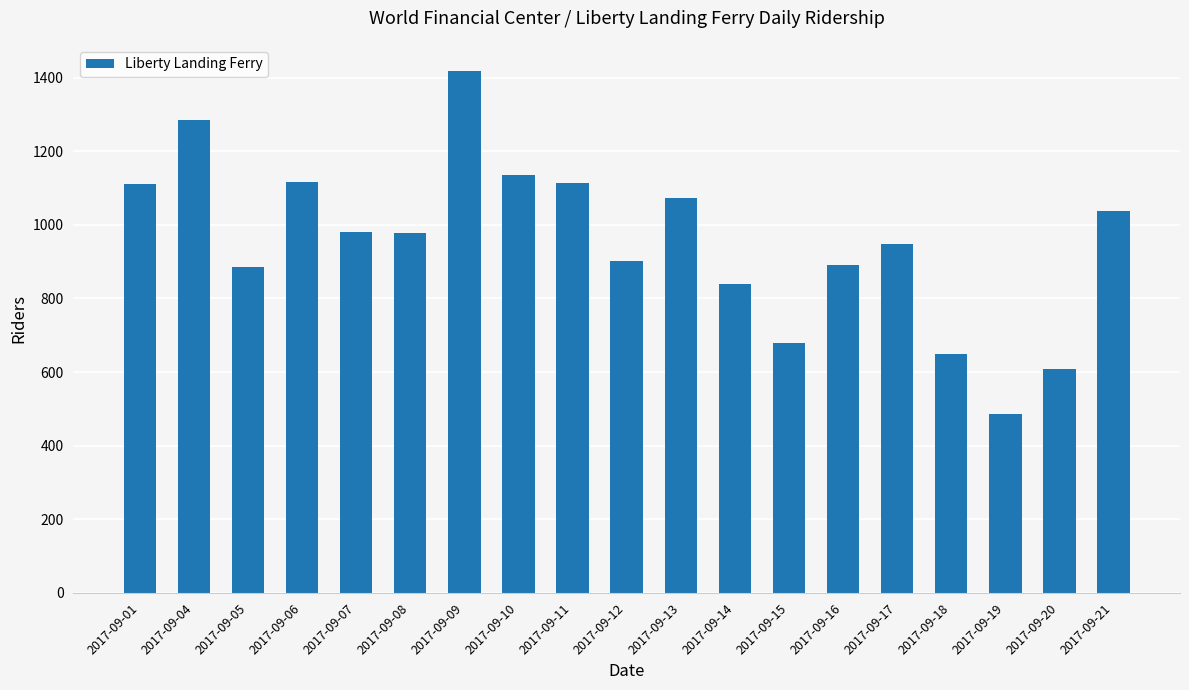

Count the number of categories in the chart.

19